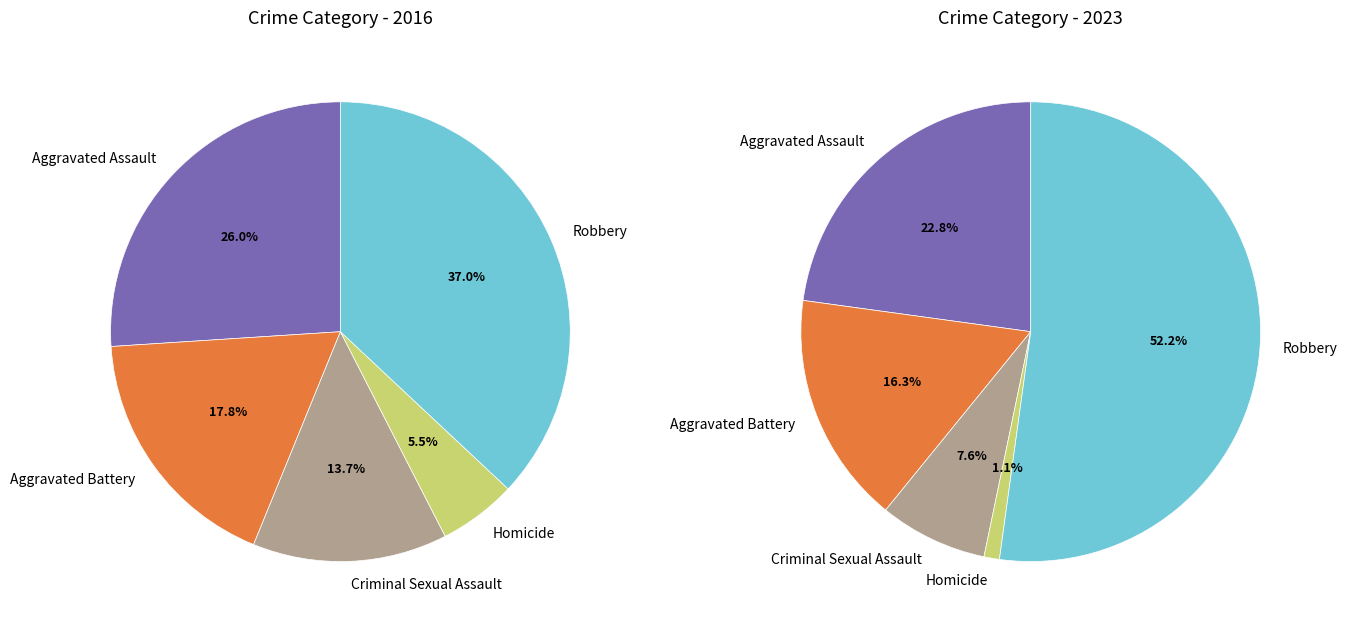

True or false: 3 accounts for 11% of the total.

False